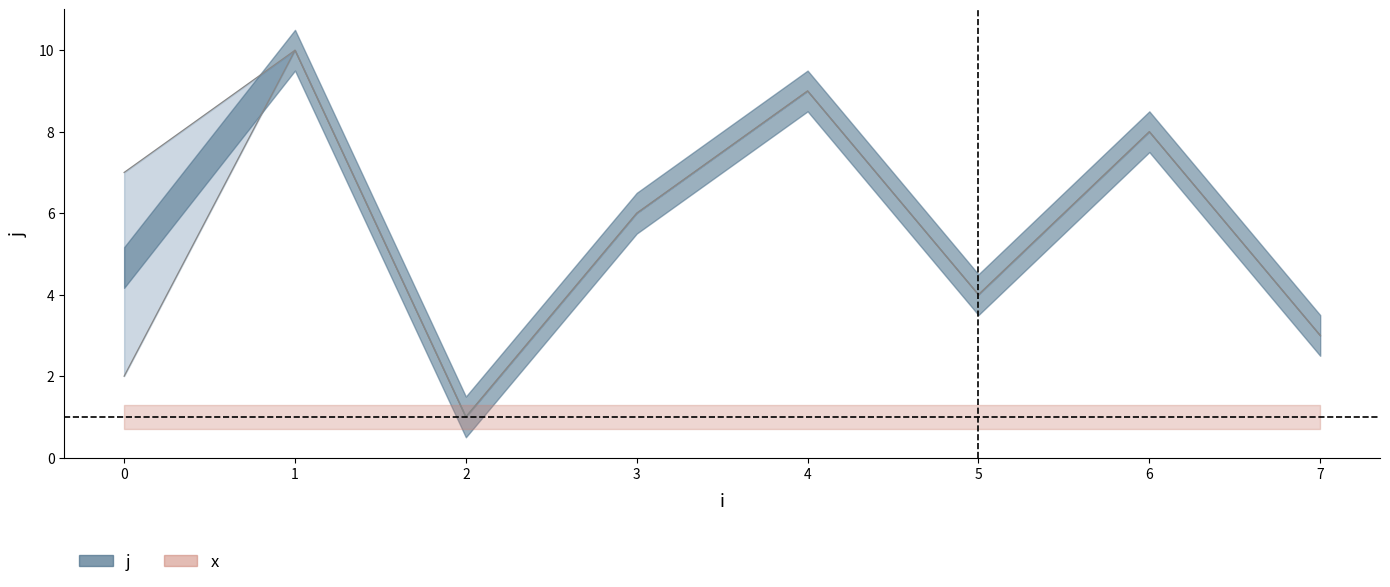

True or false: x and j cross at least once.

False